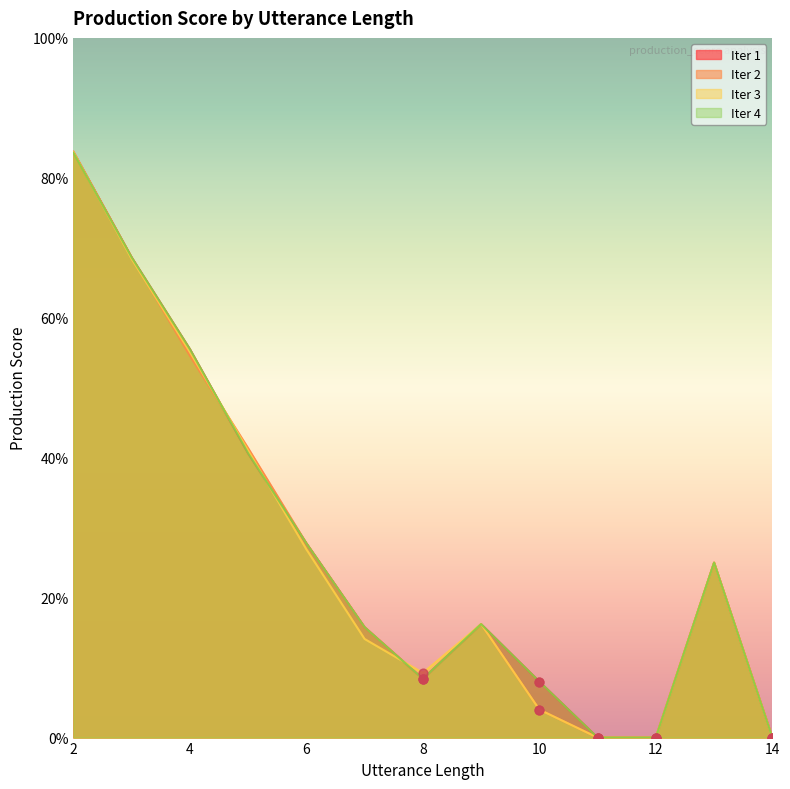

At which category is the sum across all series the highest?

2